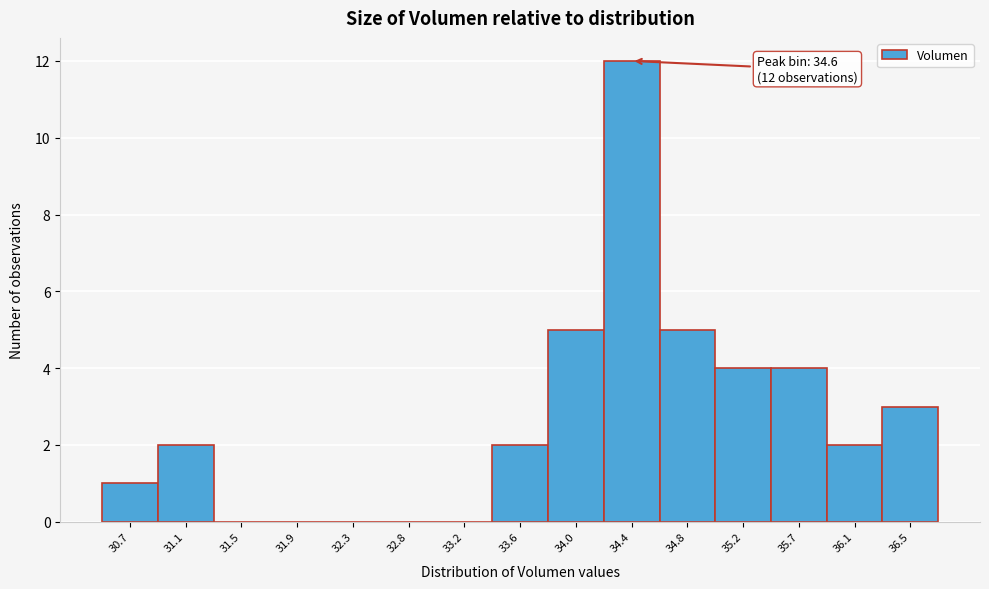

Reading left to right, extract all data points from this chart.

30.7=1	31.1=2	31.5=0	31.9=0	32.3=0	32.8=0	33.2=0	33.6=2	34.0=5	34.4=12	34.8=5	35.2=4	35.7=4	36.1=2	36.5=3